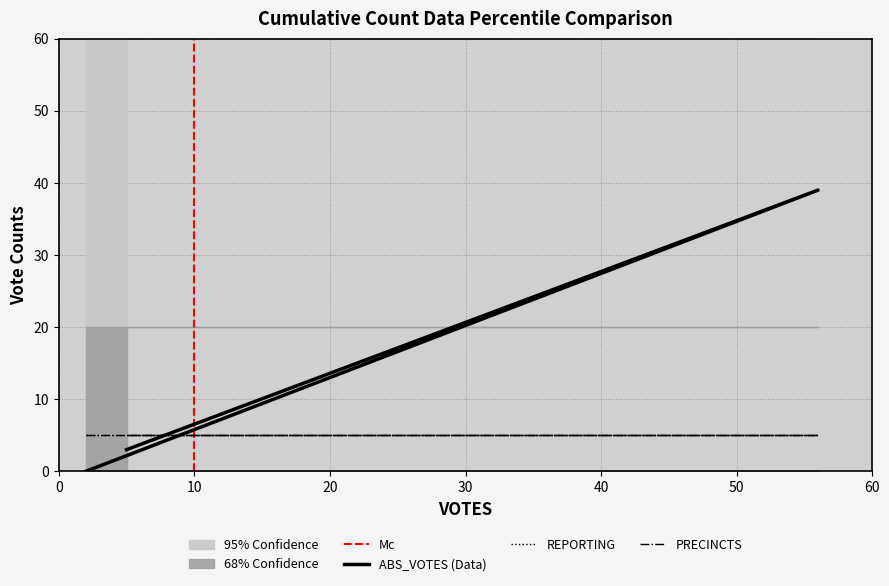

At how many categories does at least one series exceed 18?

1